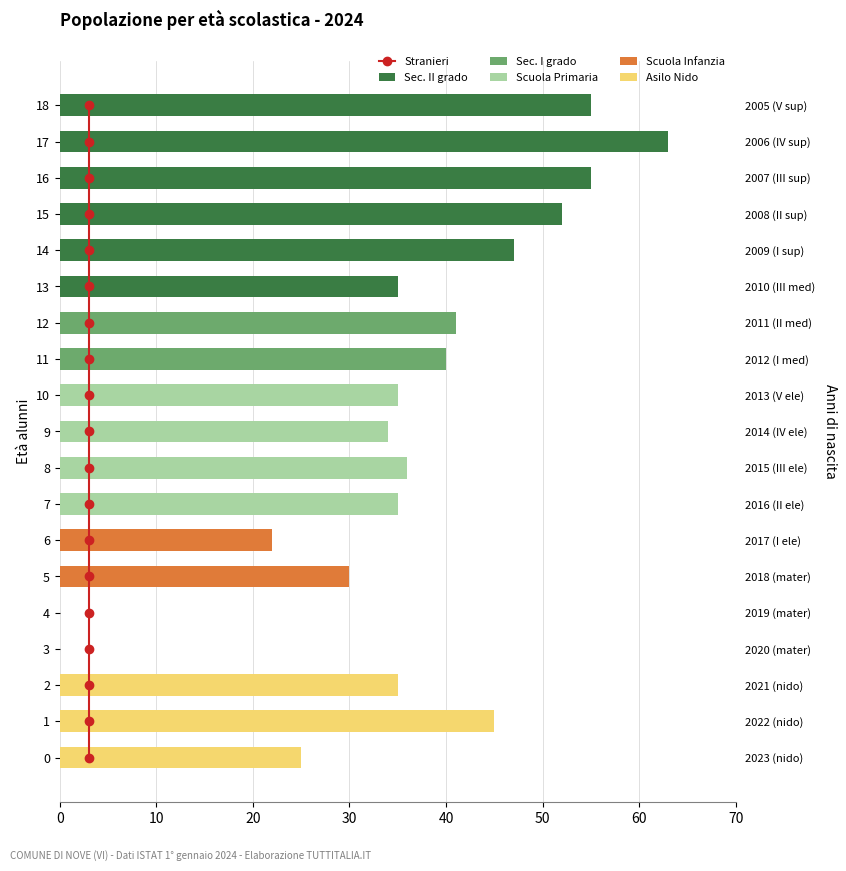

Where is Scuola Primaria nearest to the value 18?

9